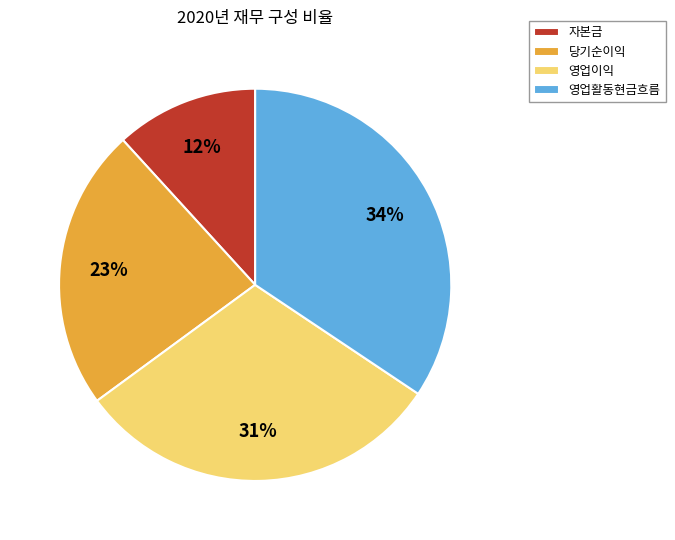

The 영업활동현금흐름 slice represents 47% of the pie. True or false?

False